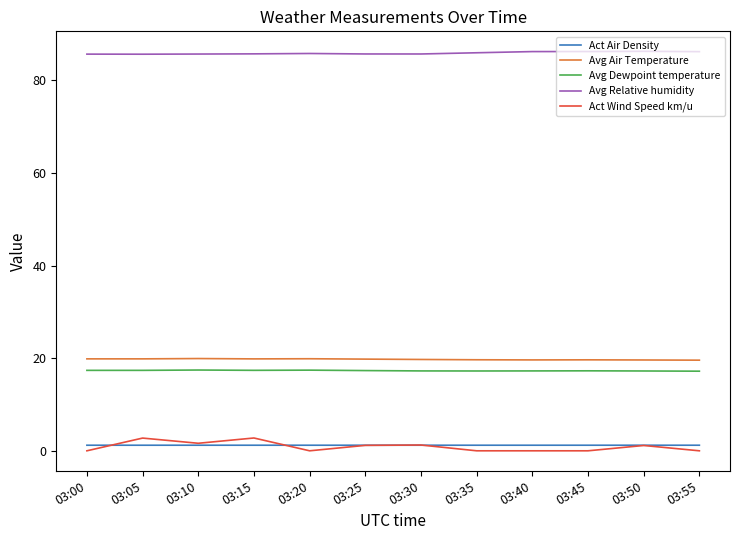

What is the sum of the Act Wind Speed km/u values at 03:25 and 03:35?

1.2